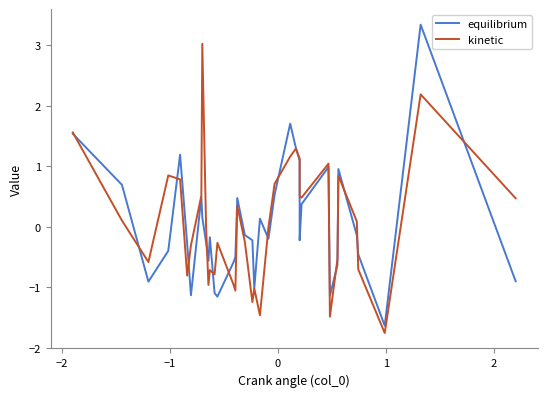

What is the maximum value for kinetic?

3.0